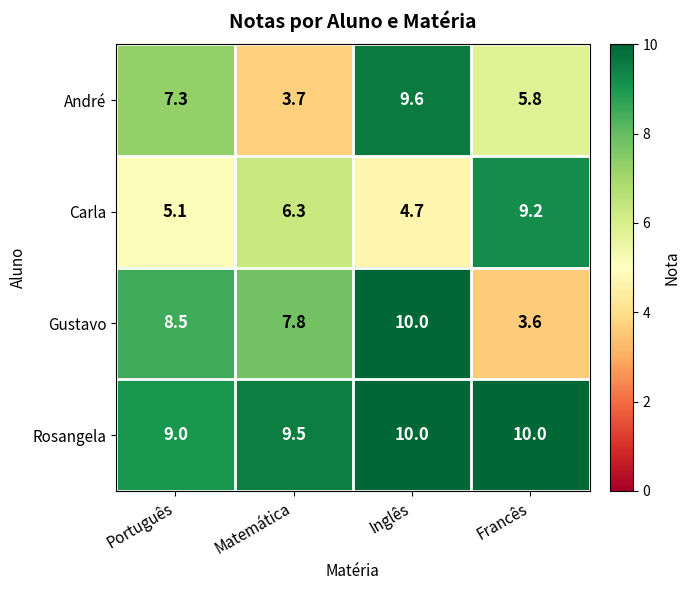

True or false: Gustavo has a value of 8.5 at Português.

True